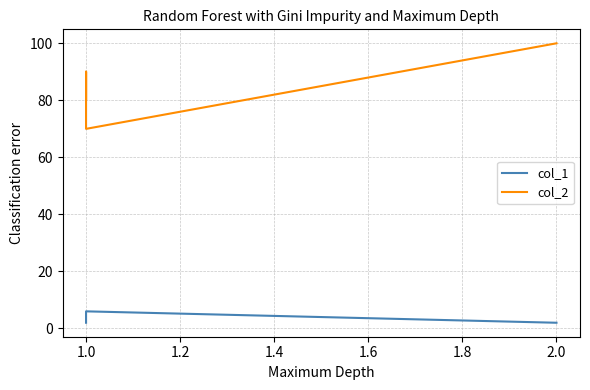

What are all the series names shown in the legend?

col_1, col_2